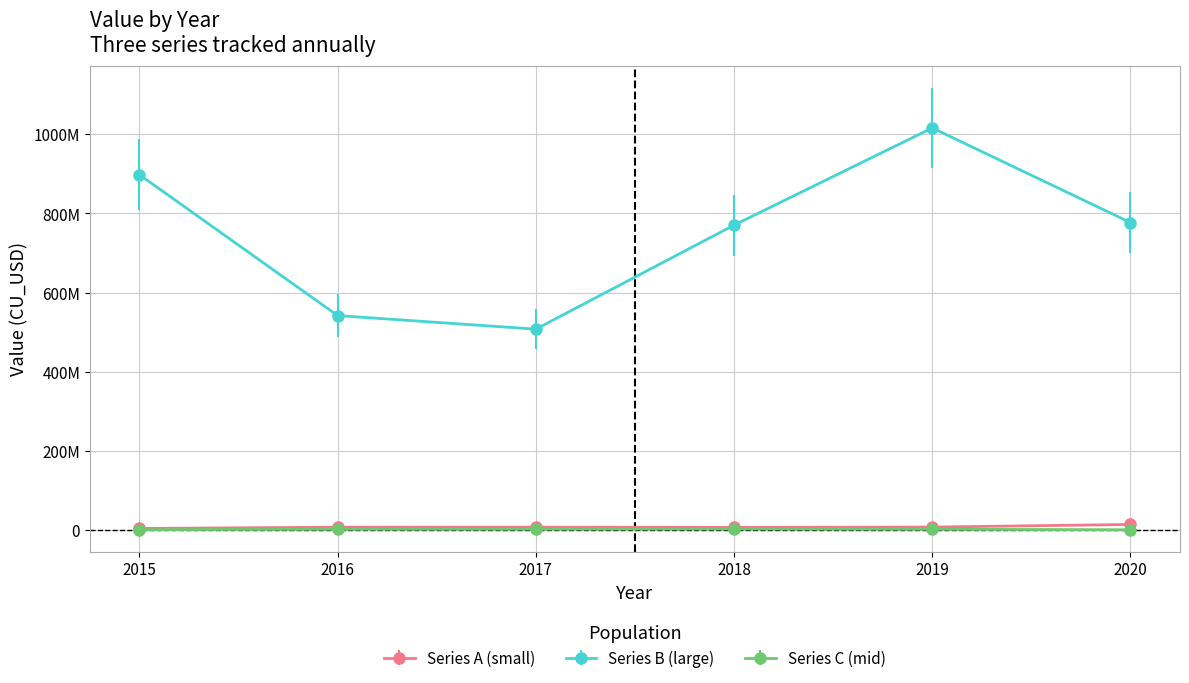

Is it true that Series C (mid) equals 1521319 at 2020?

False